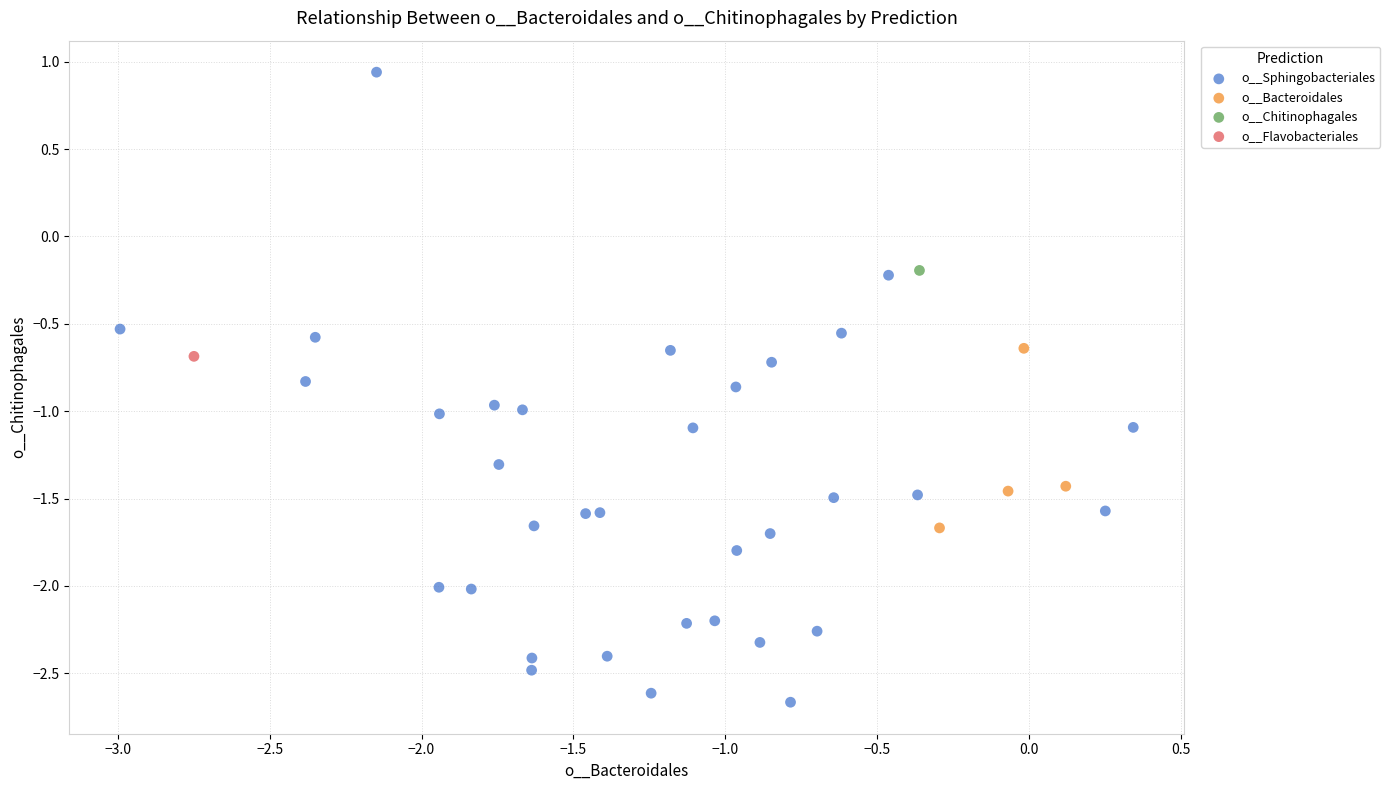

What are all the series names shown in the legend?

o__Sphingobacteriales, o__Bacteroidales, o__Chitinophagales, o__Flavobacteriales